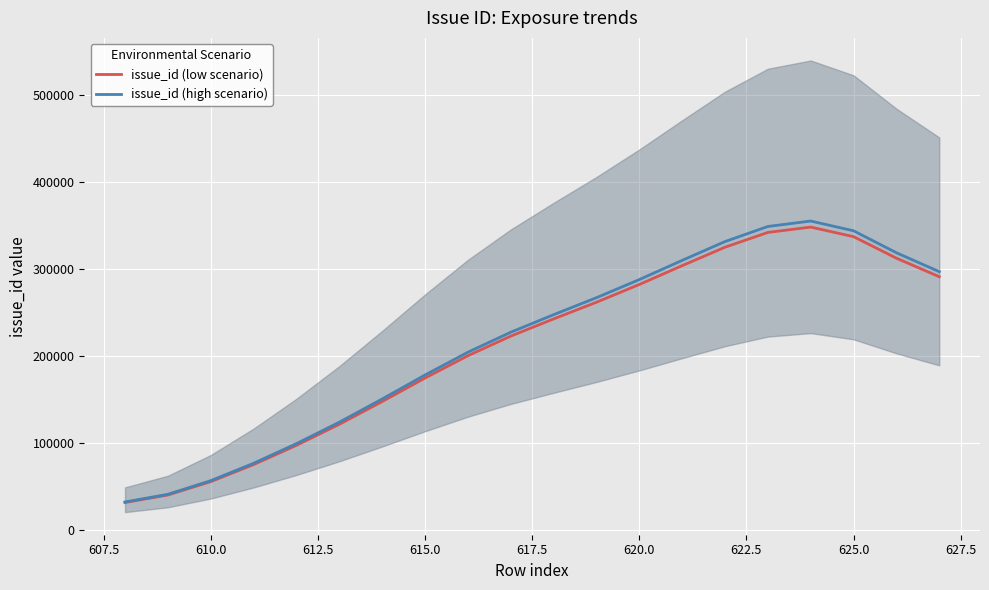

What is the highest value of the issue_id (low scenario) series?

347901.2